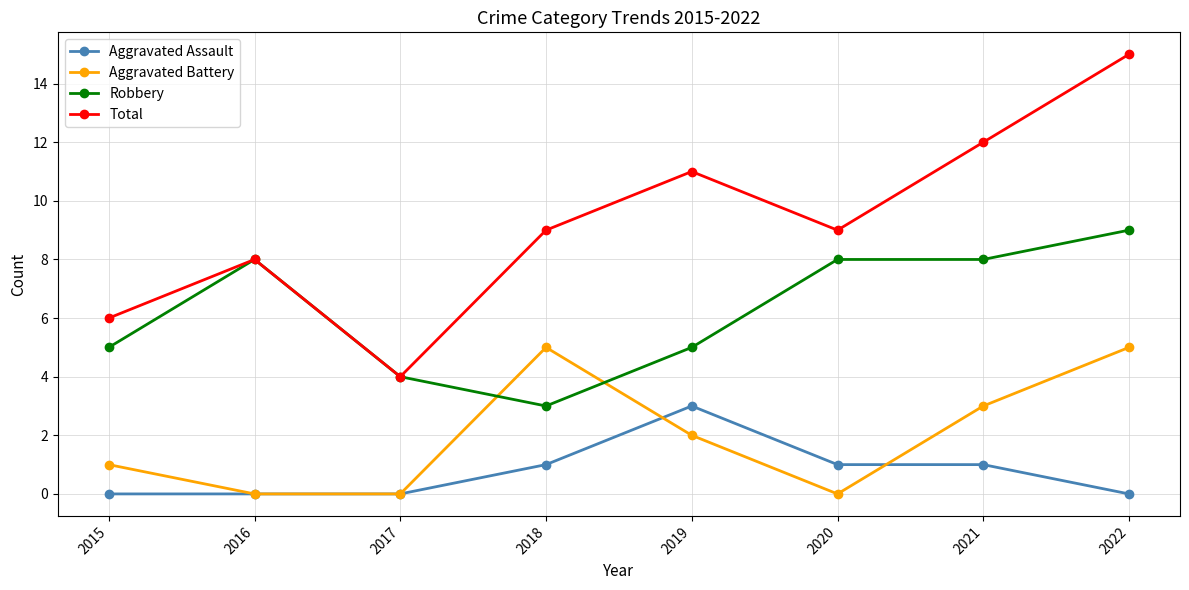

What is the highest value of the Aggravated Assault series?

3